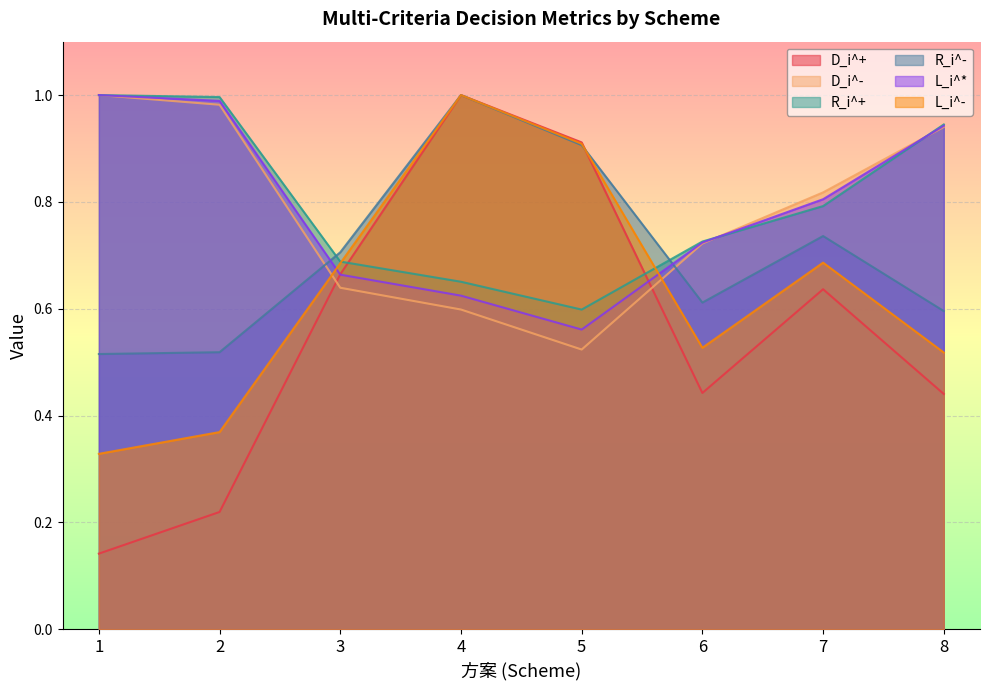

Between 5 and 7, which is larger?

5